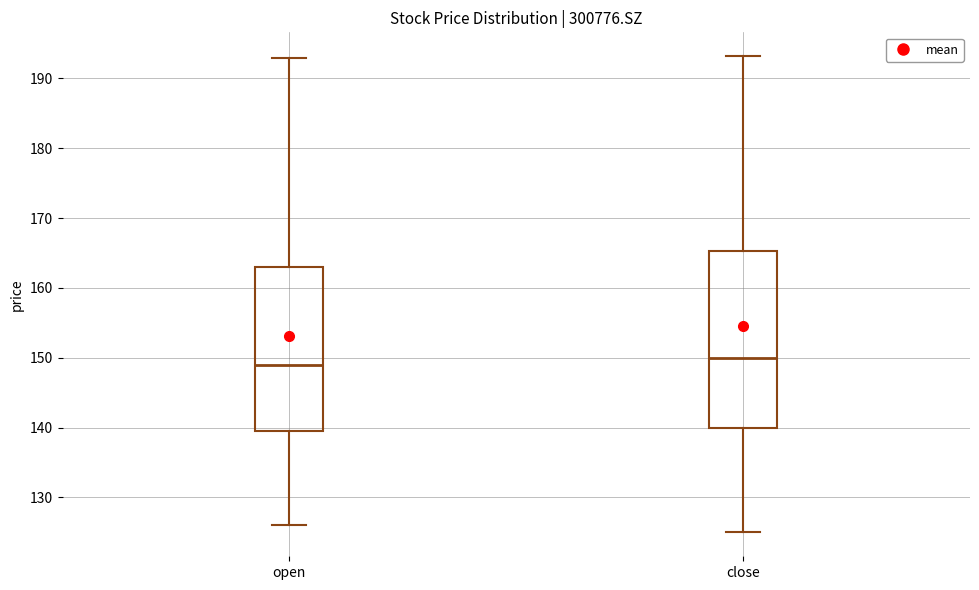

Which box is the tallest, from its lower edge to its upper edge?

close